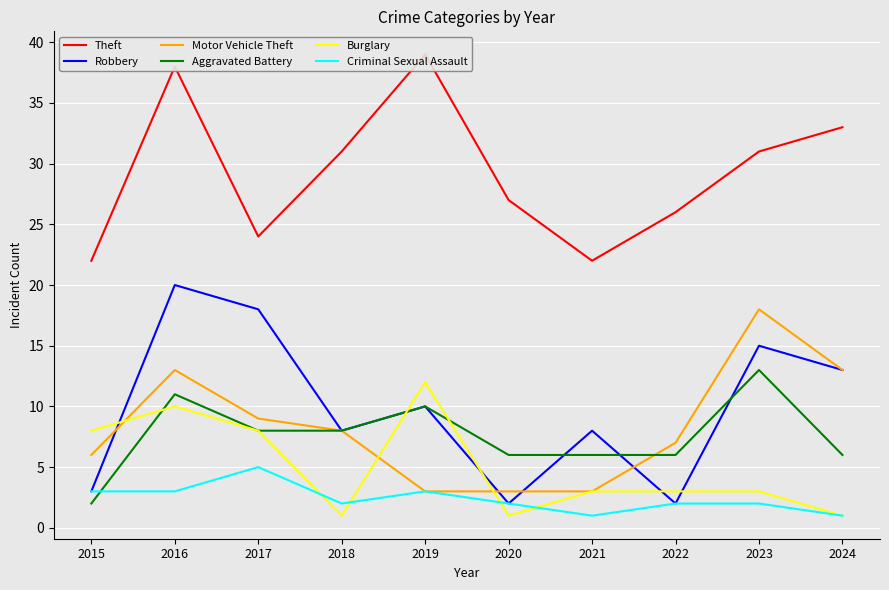

What is the difference between the second highest and second lowest values in the Aggravated Battery series?

5